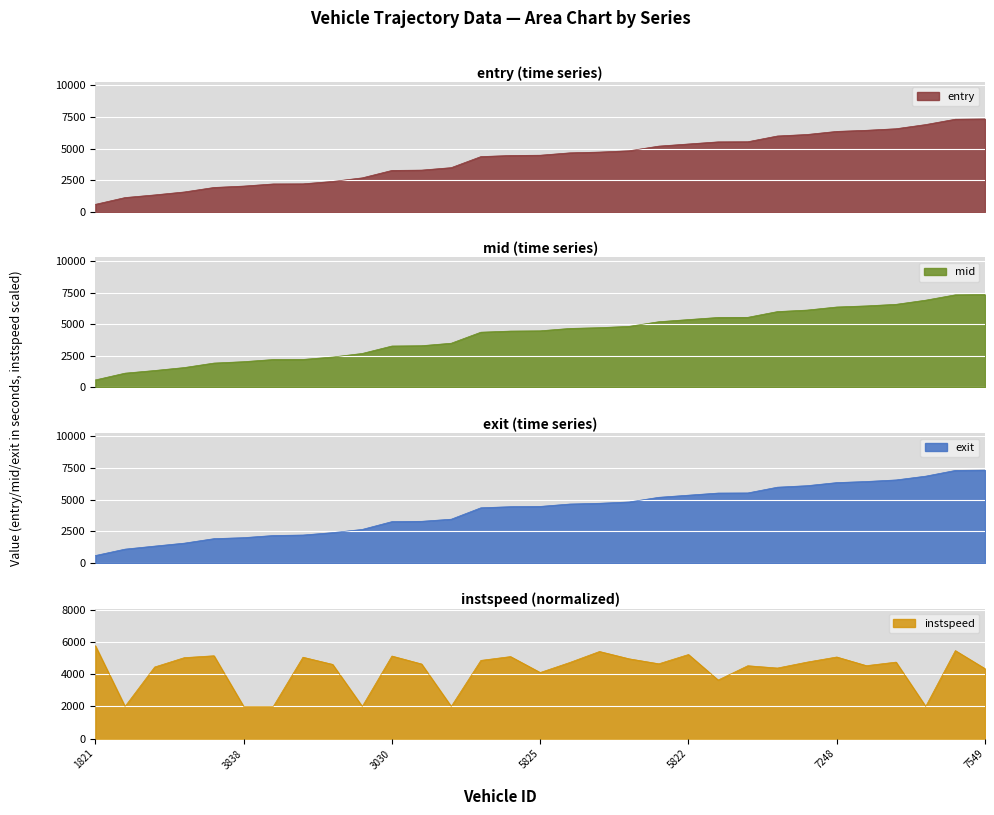

Where do exit and entry first cross each other?

1821 and 1818